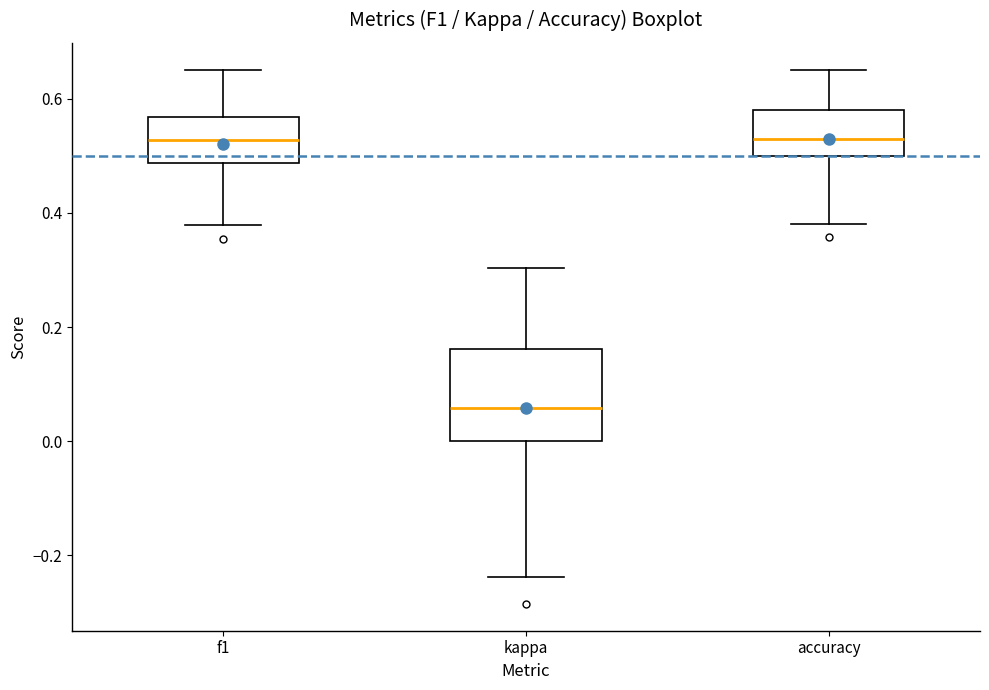

Which box is the tallest, from its lower edge to its upper edge?

kappa